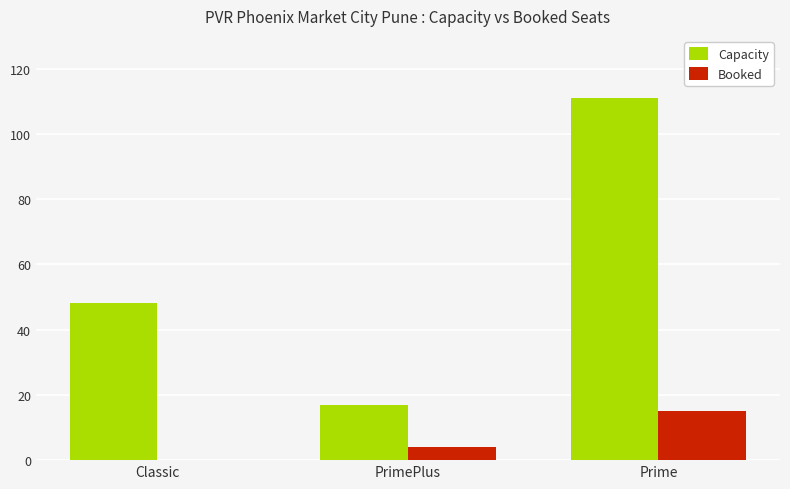

The value of Capacity at Classic is 67. True or false?

False